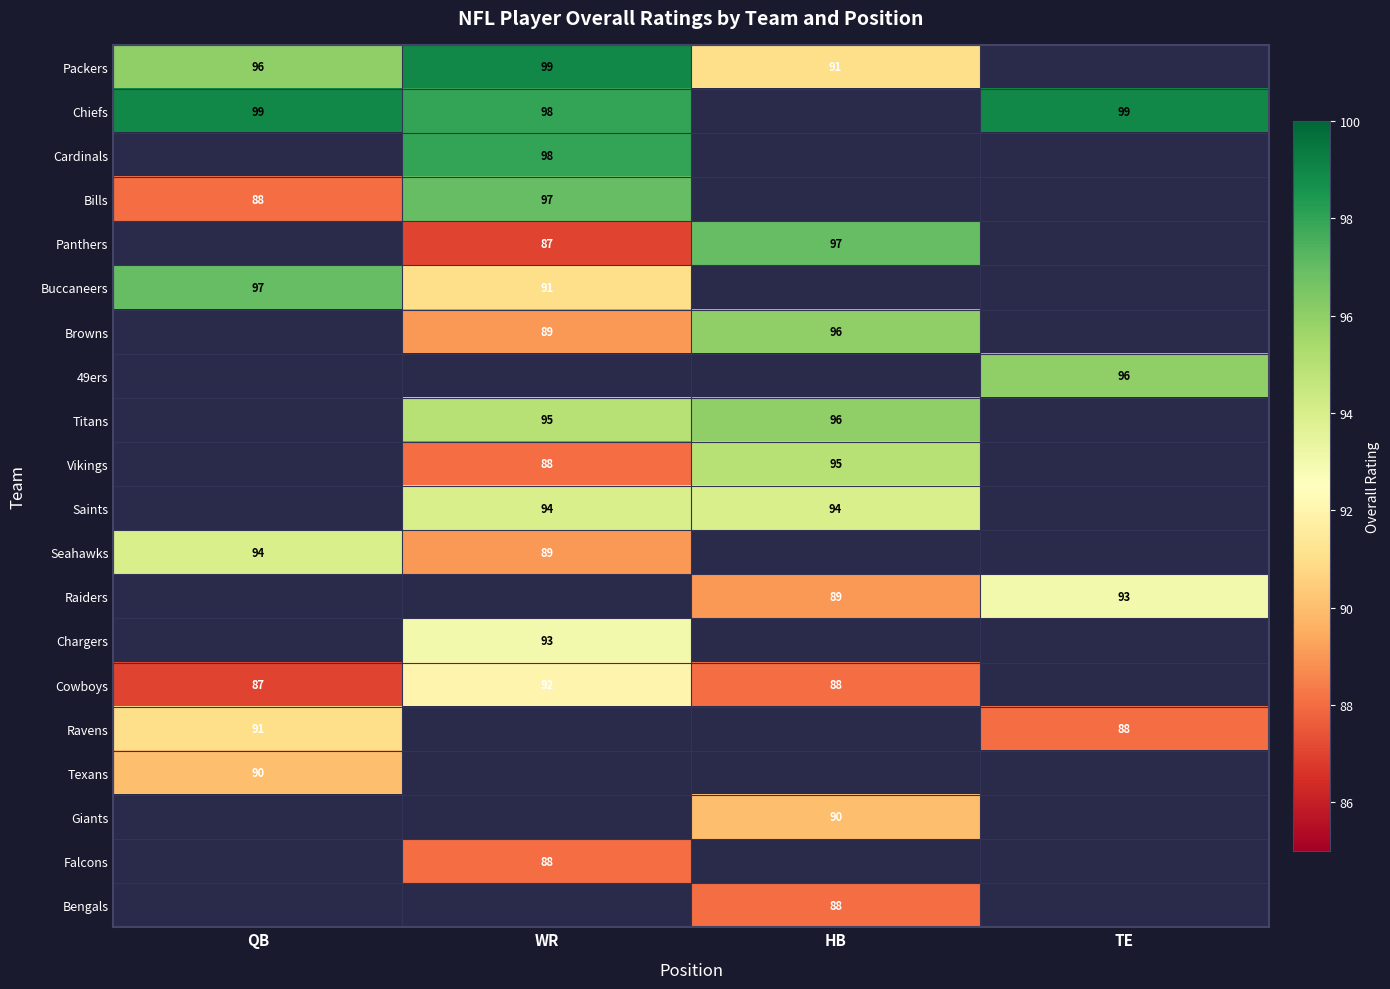

The Falcons series shows 88 at WR. True or false?

True